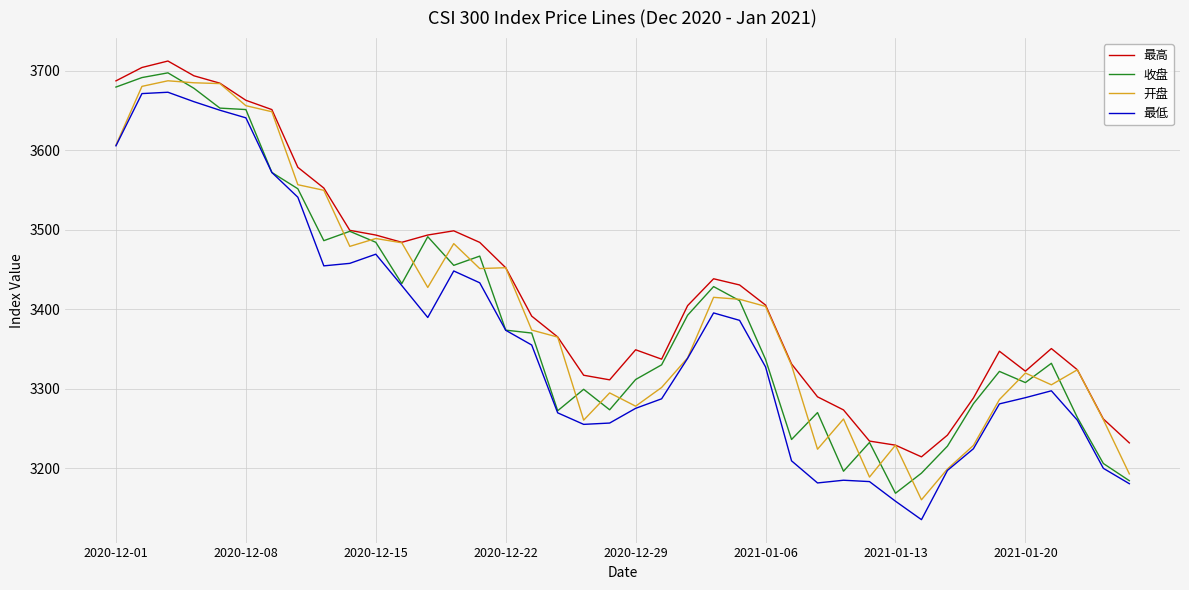

What is the highest value of the 最高 series?

3712.6